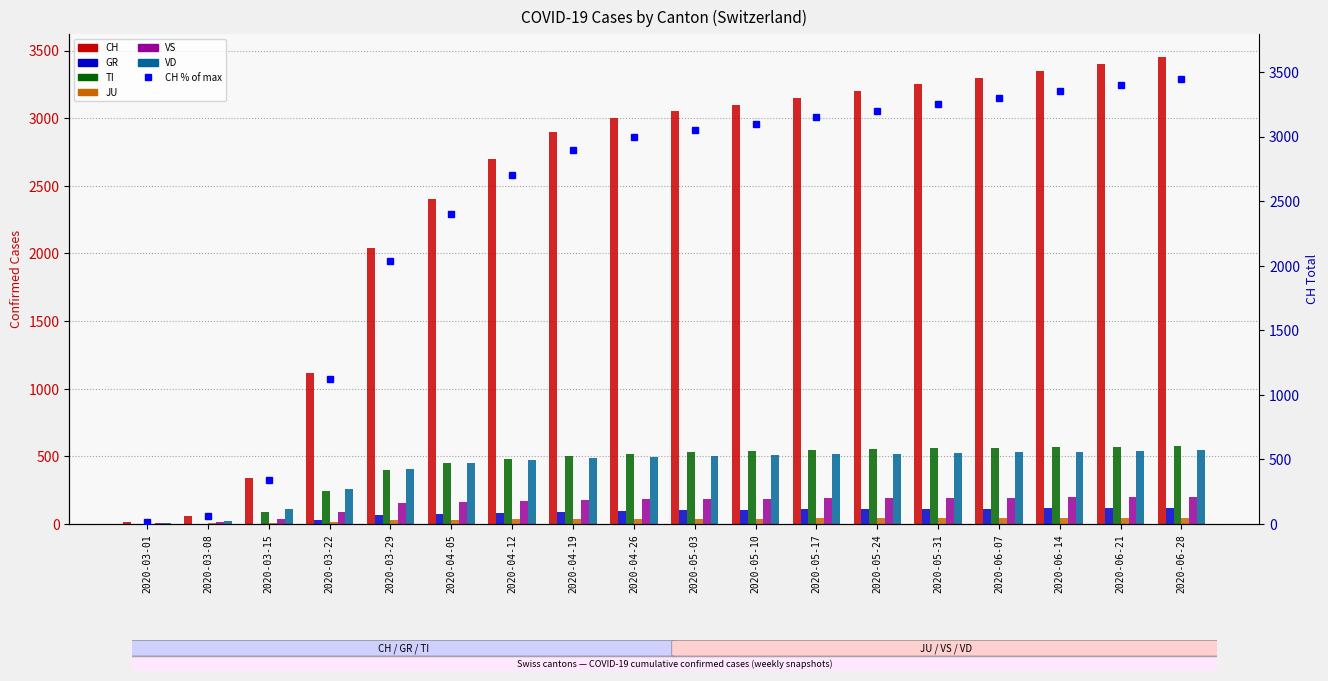

What is the sum of the GR values at 2020-03-15 and 2020-03-29?

63